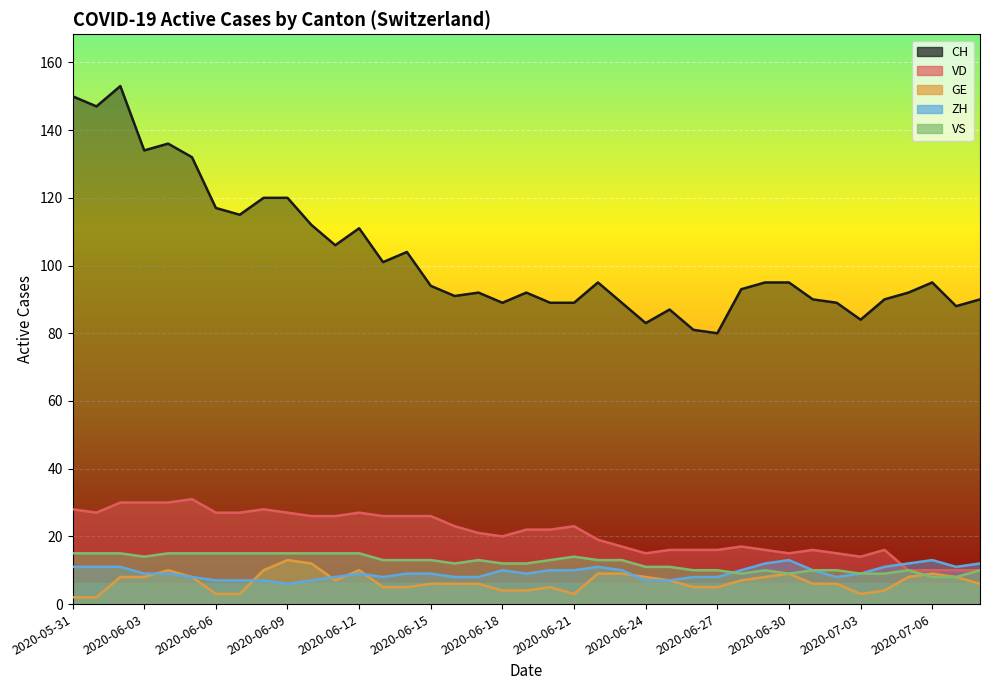

True or false: ZH and CH cross at least once.

False